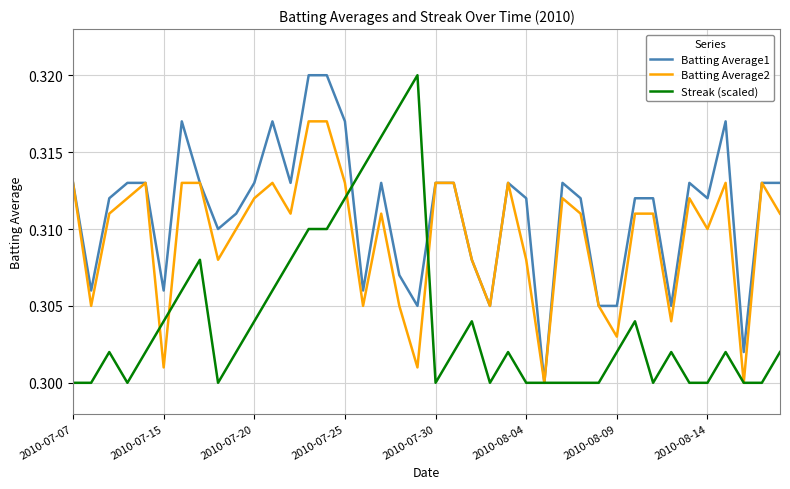

Which series has the largest total across all categories?

Batting Average1